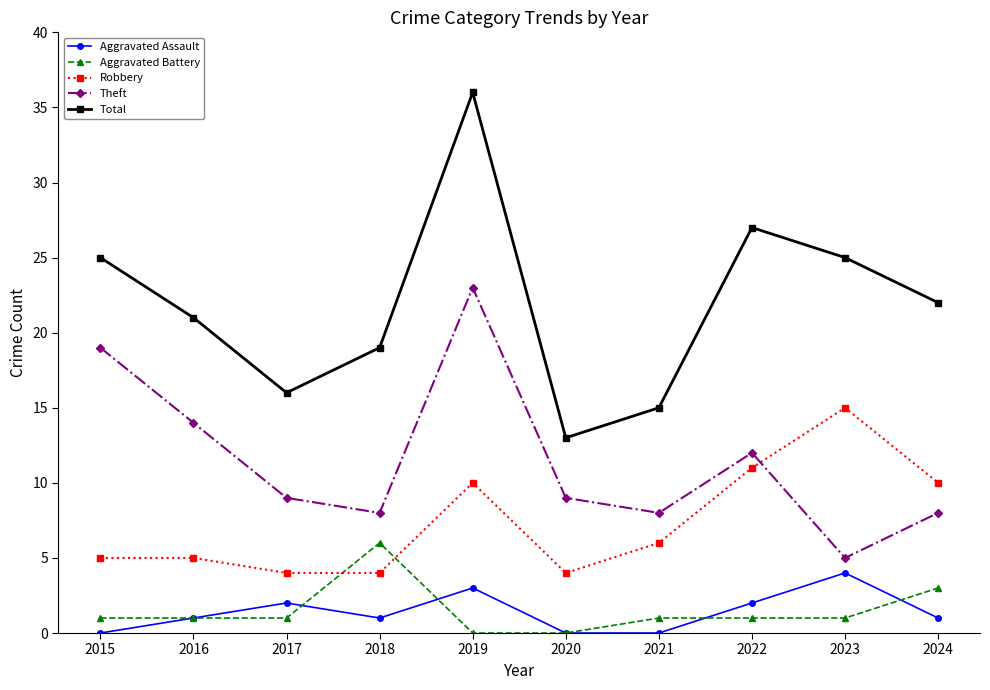

How many interior local peaks does the Total series have?

2